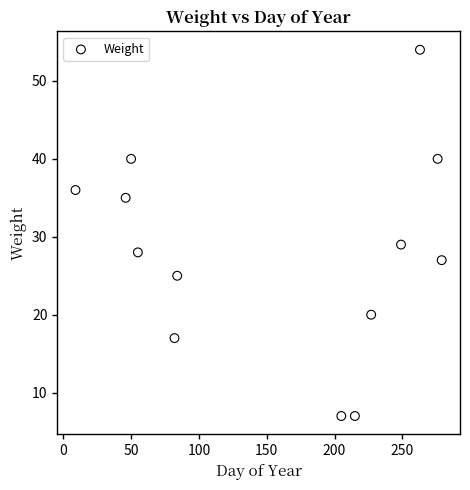

What Y value in the scatter plot is closest to 30?

29